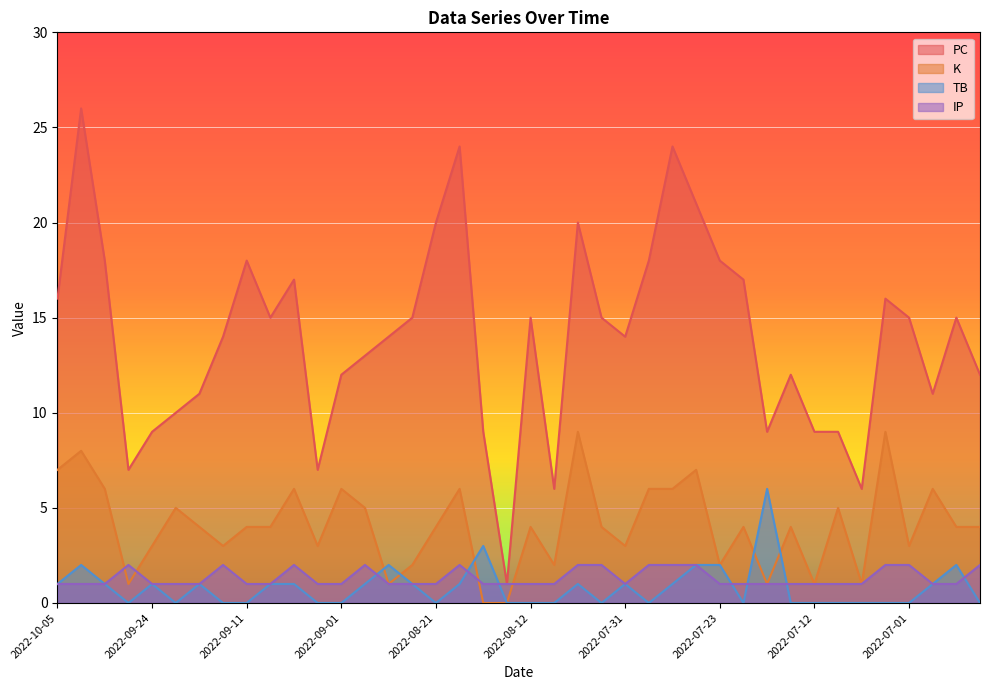

Read the PC value at 2022-07-12, to the nearest 5.

10